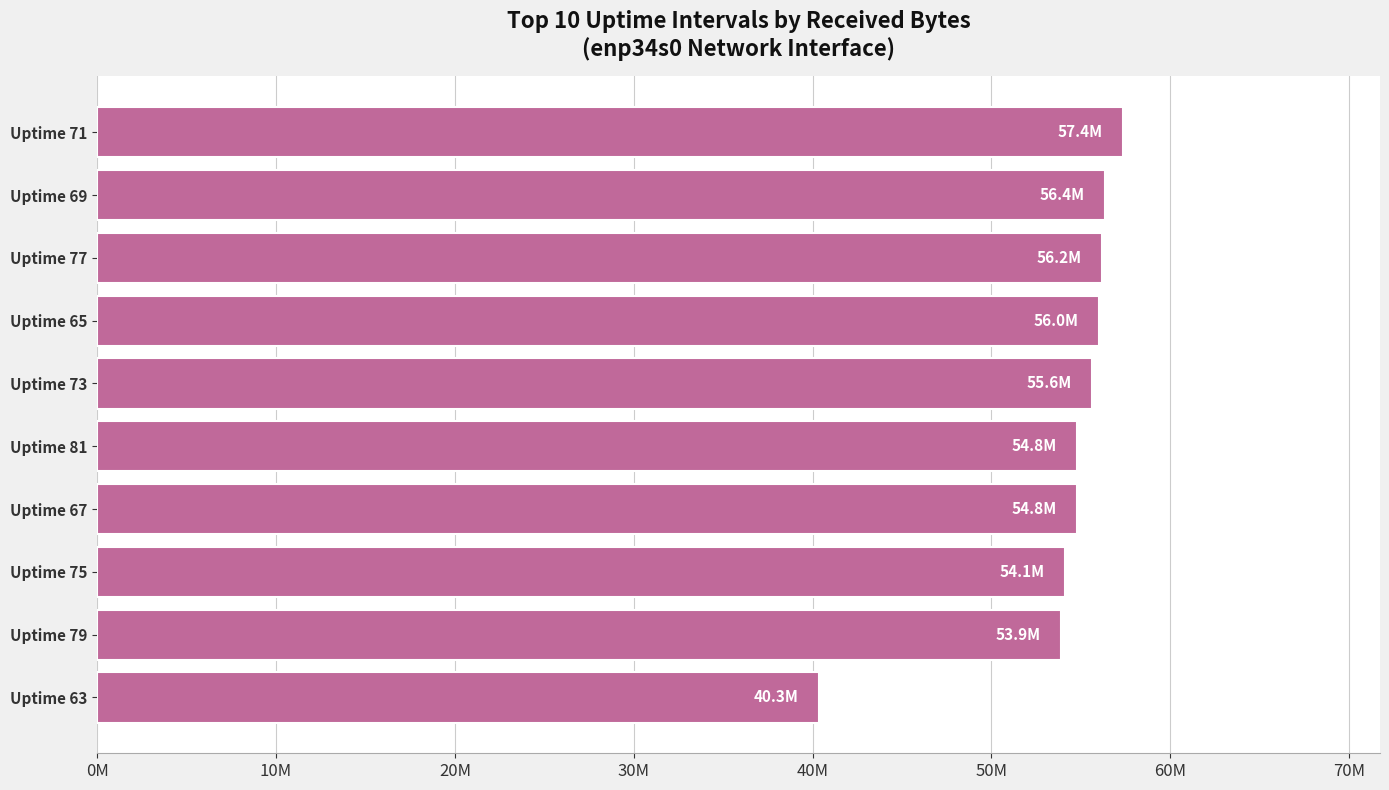

Count the number of data series in this chart.

1